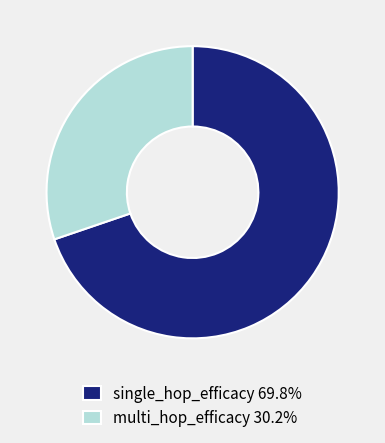

Do multi_hop_efficacy 30.2% and single_hop_efficacy 69.8% together represent more than half of the pie?

Yes